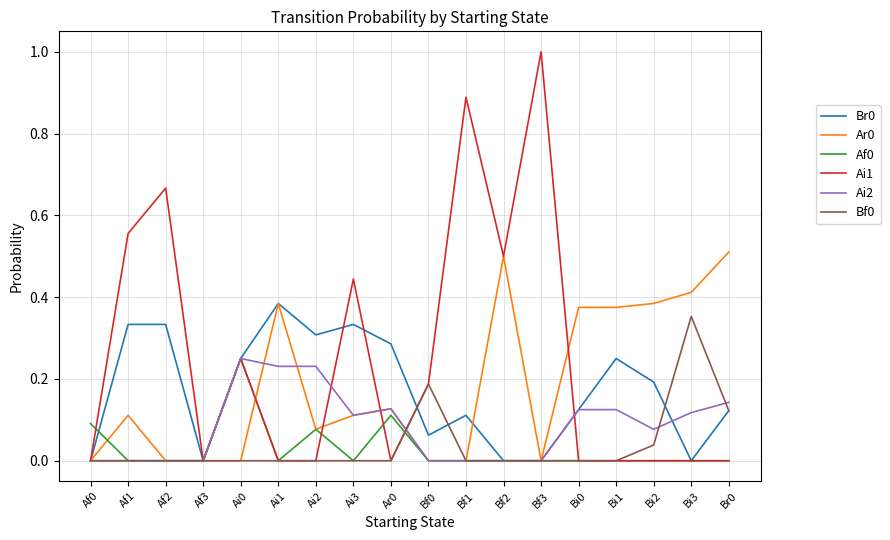

Between Bf1 and Bi2, which series saw the biggest shift?

Ai1